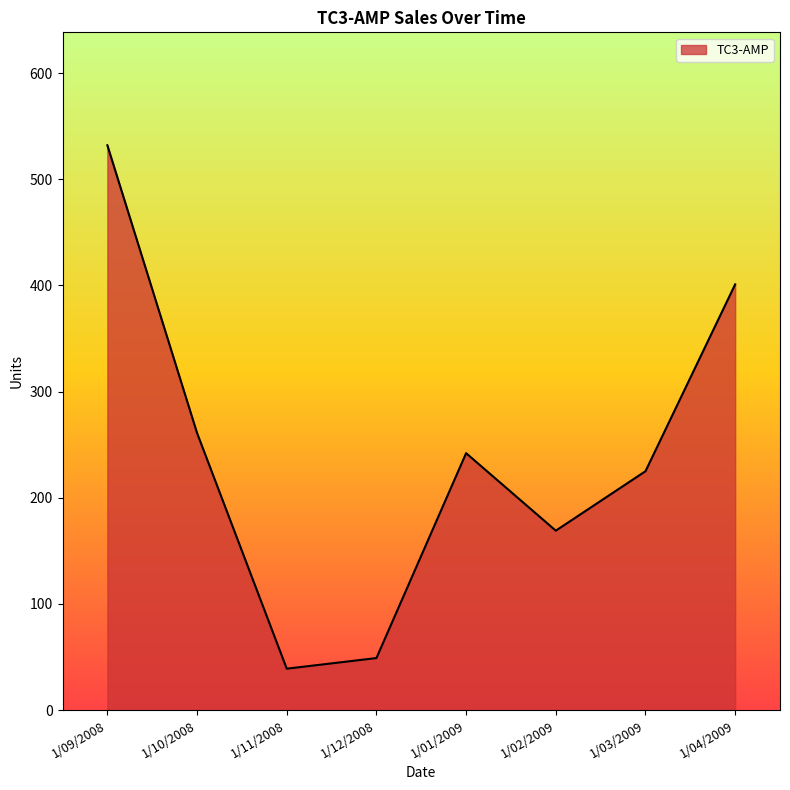

How many values are between 169 and 401?

5